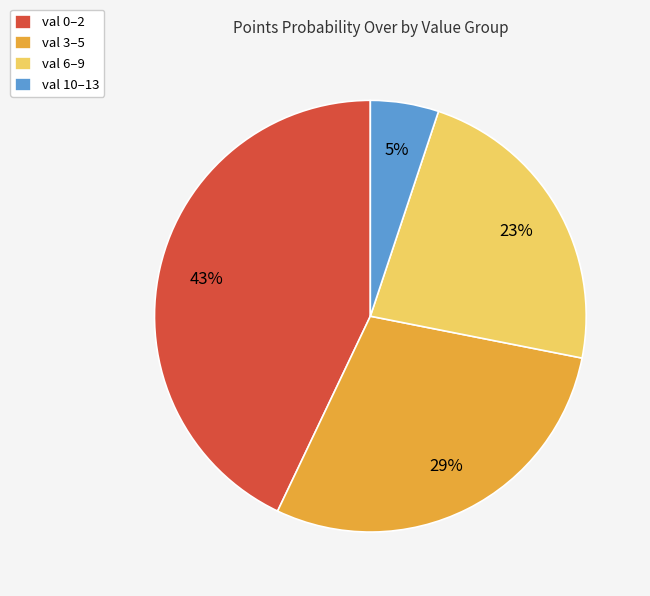

How many slices are in this pie chart?

4